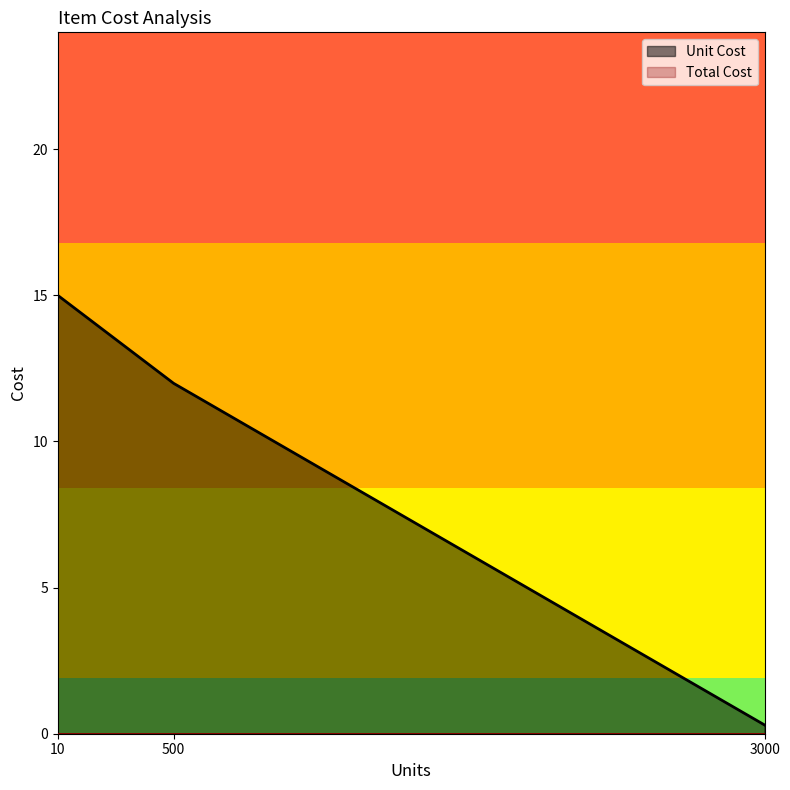

What value does the Unit Cost series have at 500?

12.0